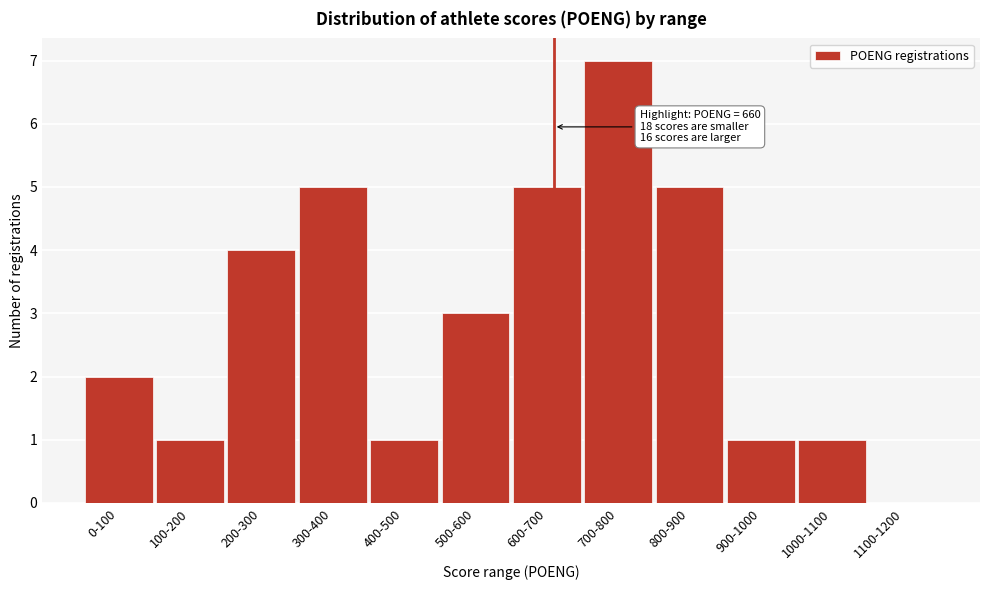

Reading left to right, transcribe all the data shown in this chart.

0-100=2	100-200=1	200-300=4	300-400=5	400-500=1	500-600=3	600-700=5	700-800=7	800-900=5	900-1000=1	1000-1100=1	1100-1200=0